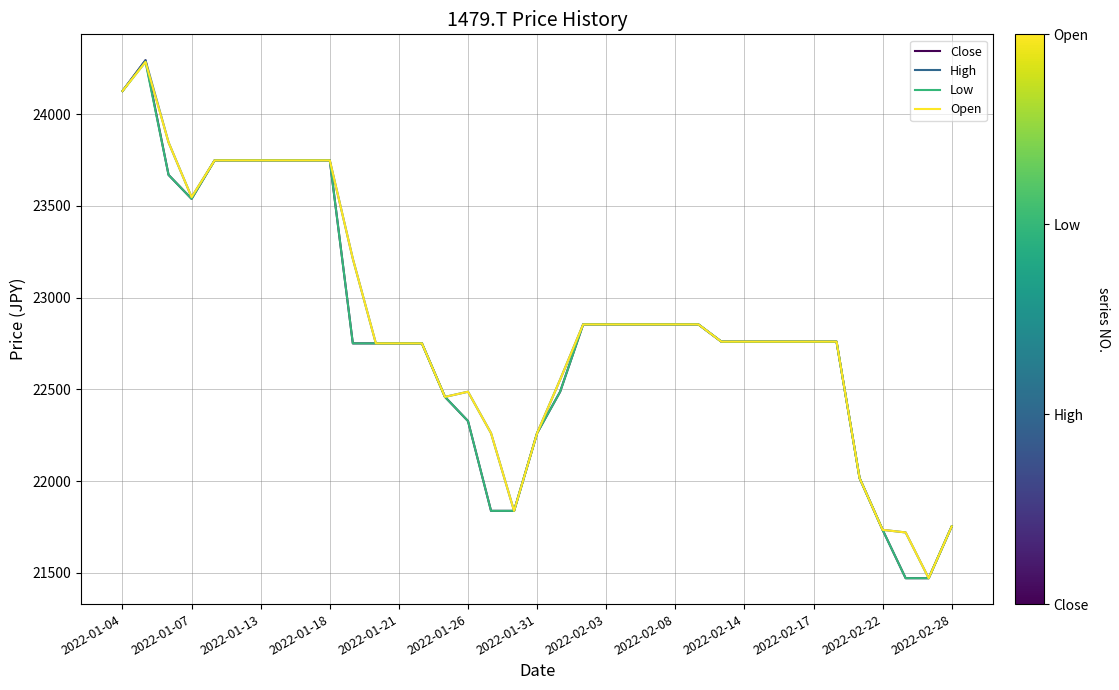

What is the maximum value shown in the chart?

24293.3